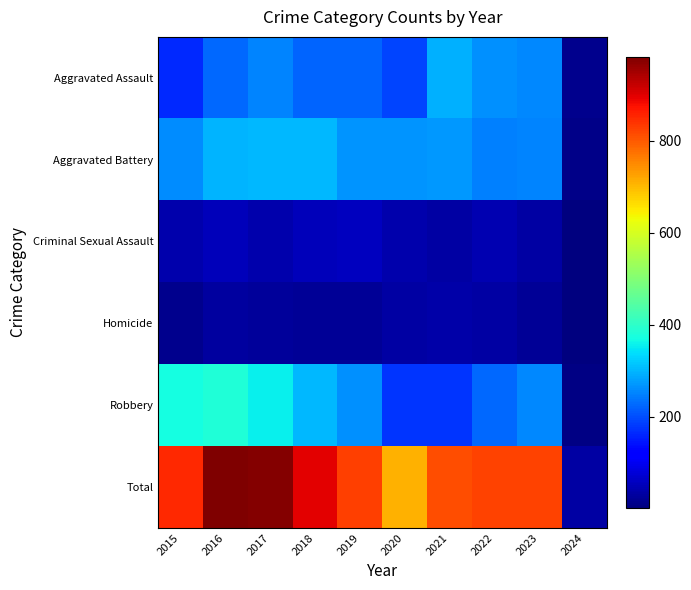

Reading right to left, transcribe all the data shown in this chart.

Aggravated Assault: 2024=13	2023=258	2022=264	2021=295	2020=192	2019=220	2018=220	2017=251	2016=225	2015=164
Aggravated Battery: 2024=11	2023=252	2022=249	2021=270	2020=268	2019=267	2018=302	2017=303	2016=298	2015=259
Criminal Sexual Assault: 2024=2	2023=34	2022=47	2021=33	2020=40	2019=55	2018=51	2017=41	2016=51	2015=43
Homicide: 2024=1	2023=22	2022=35	2021=38	2020=34	2019=21	2018=23	2017=27	2016=28	2015=13
Robbery: 2024=8	2023=257	2022=227	2021=175	2020=174	2019=263	2018=302	2017=356	2016=381	2015=372
Total: 2024=35	2023=823	2022=822	2021=811	2020=708	2019=826	2018=898	2017=978	2016=983	2015=851